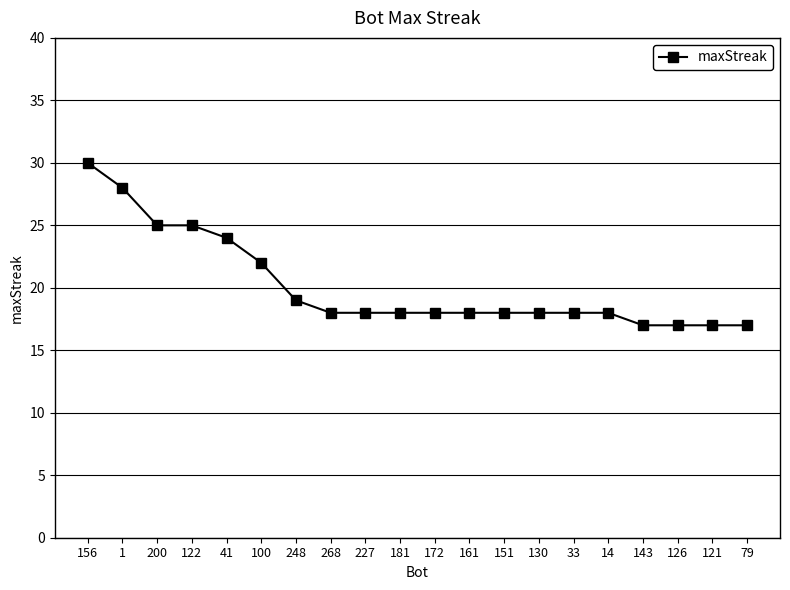

Reading left to right, extract all data points from this chart.

30	28	25	25	24	22	19	18	18	18	18	18	18	18	18	18	17	17	17	17